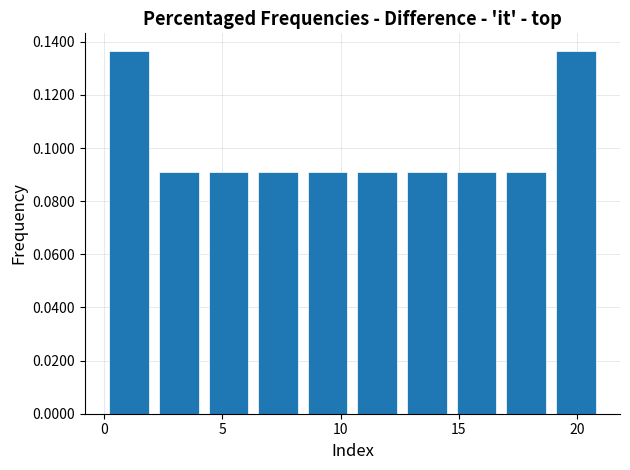

Reading left to right, list every bar in this chart as the range it spans on the x-axis followed by its height. Neither the bar edges nor the heights are printed on the chart, so give them approximately, as read against the axes.

0.0 to 2.1: 0.136
2.1 to 4.2: 0.090
4.2 to 6.3: 0.090
6.3 to 8.4: 0.090
8.4 to 10.5: 0.090
10.5 to 12.6: 0.090
12.6 to 14.7: 0.090
14.7 to 16.8: 0.090
16.8 to 18.9: 0.090
18.9 to 21.0: 0.136